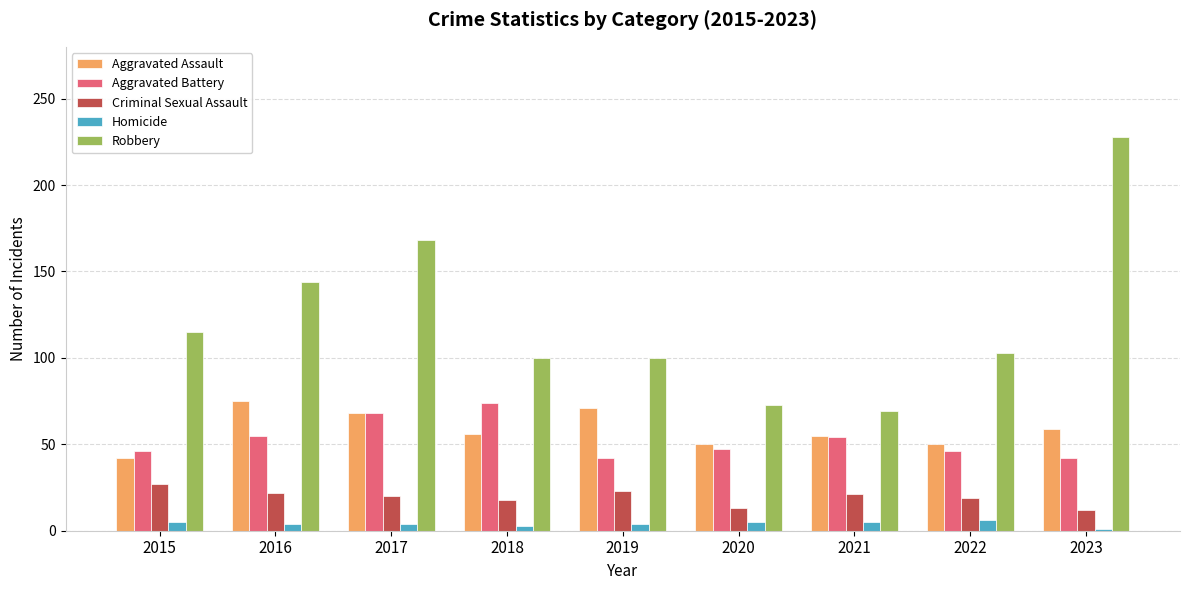

Which series has the largest total across all categories?

Robbery